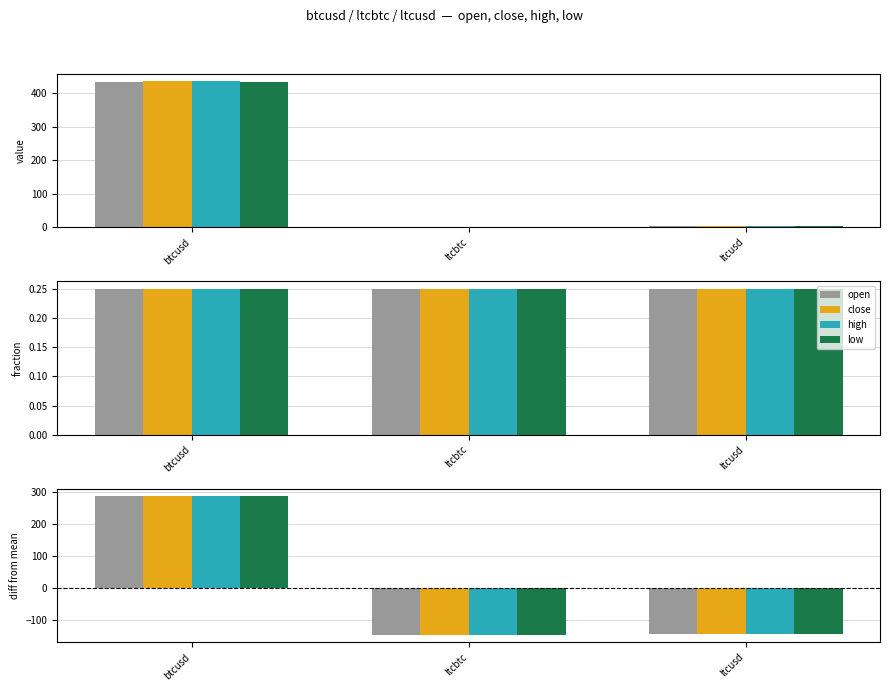

What is the label of the 3rd bar from the left?

ltcusd